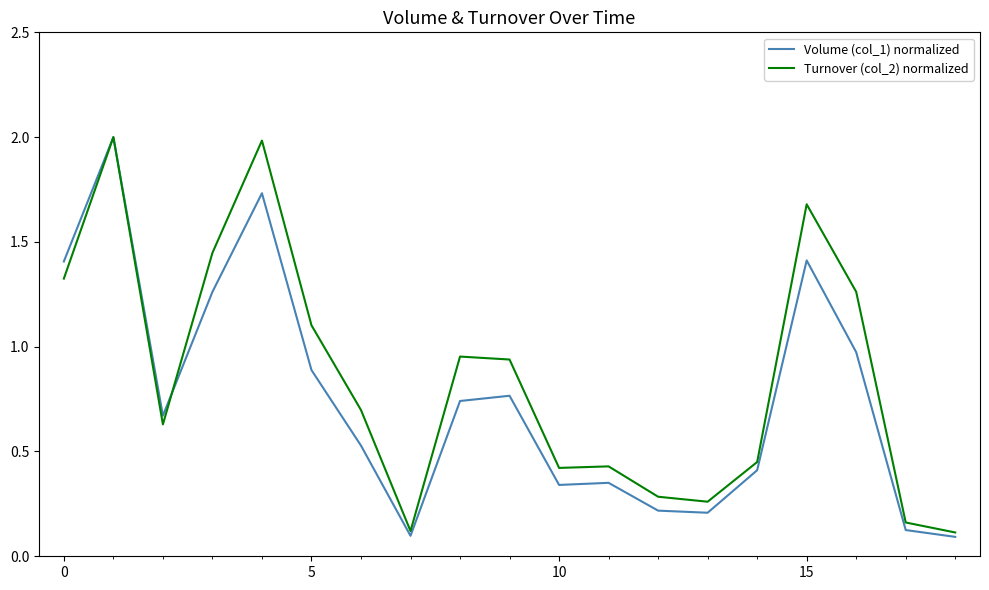

What is the maximum value for Volume (col_1) normalized?

2.0